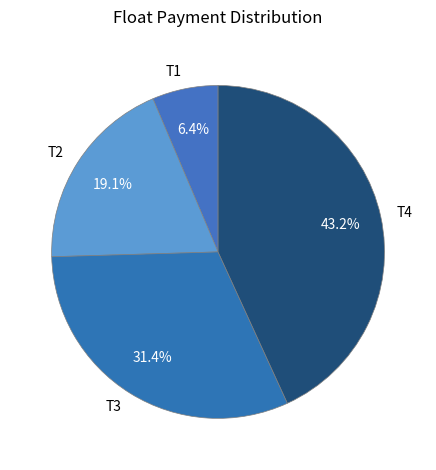

Which category has the biggest portion of the pie?

T4